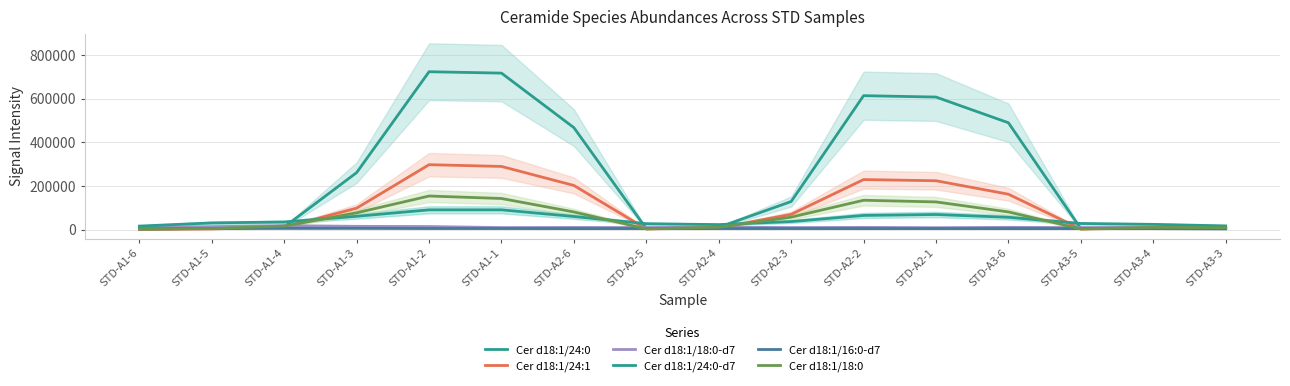

What are all the series names shown in the legend?

Cer d18:1/24:0, Cer d18:1/24:1, Cer d18:1/18:0-d7, Cer d18:1/24:0-d7, Cer d18:1/16:0-d7, Cer d18:1/18:0